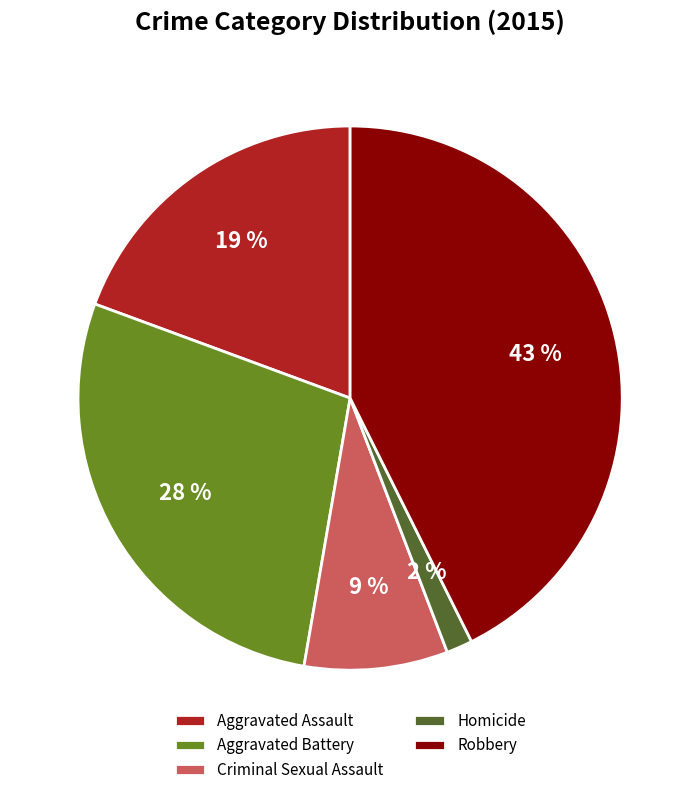

The Robbery slice represents 28% of the pie. True or false?

False